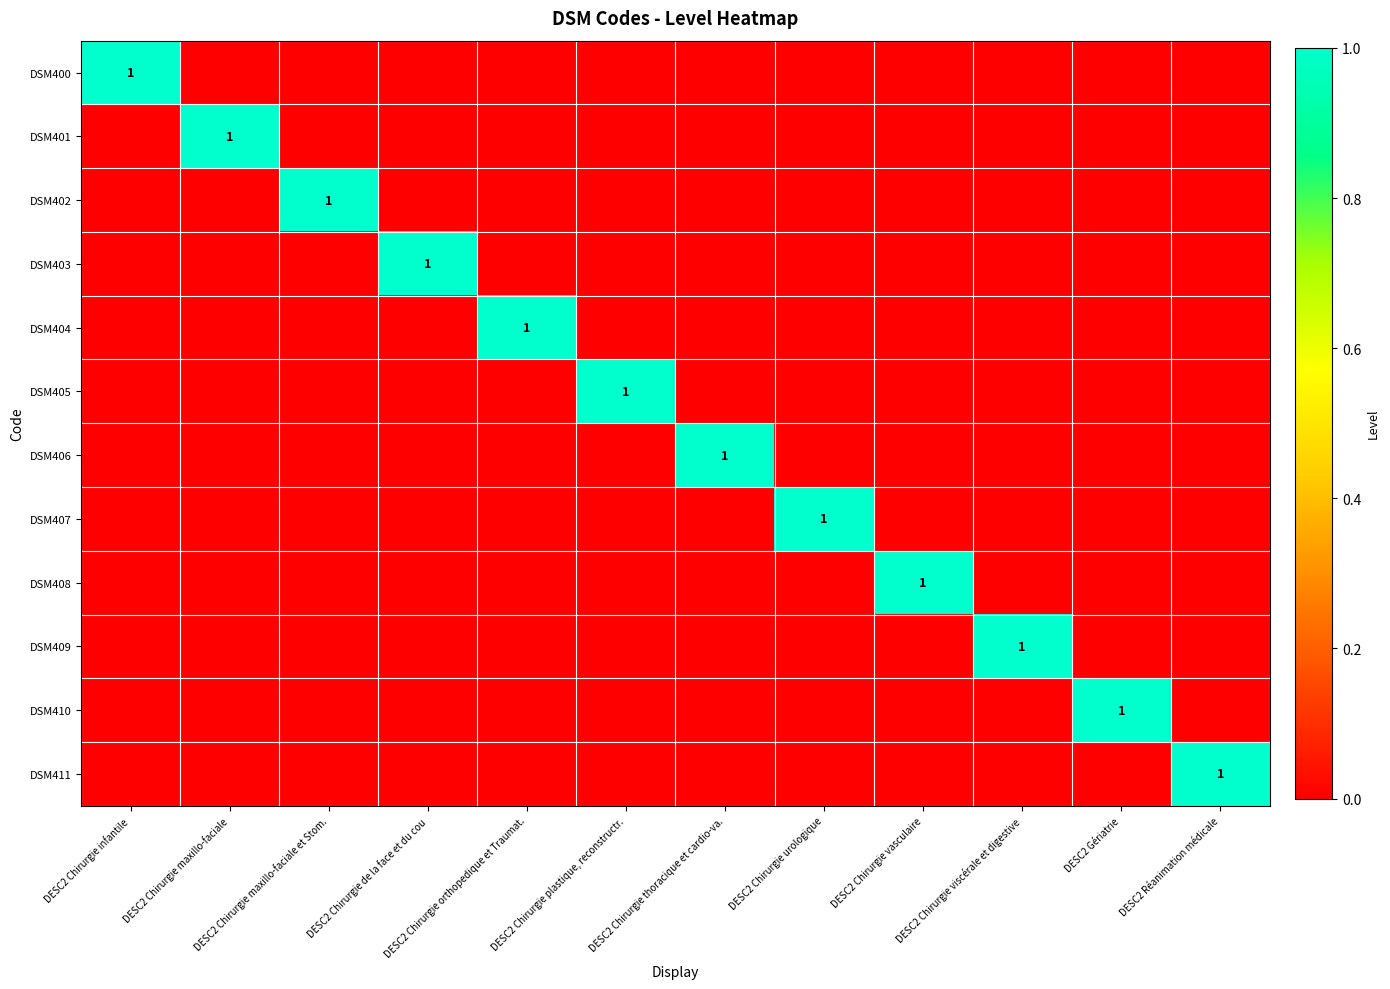

What is the difference between the maximum and minimum values in the DSM409 series?

1